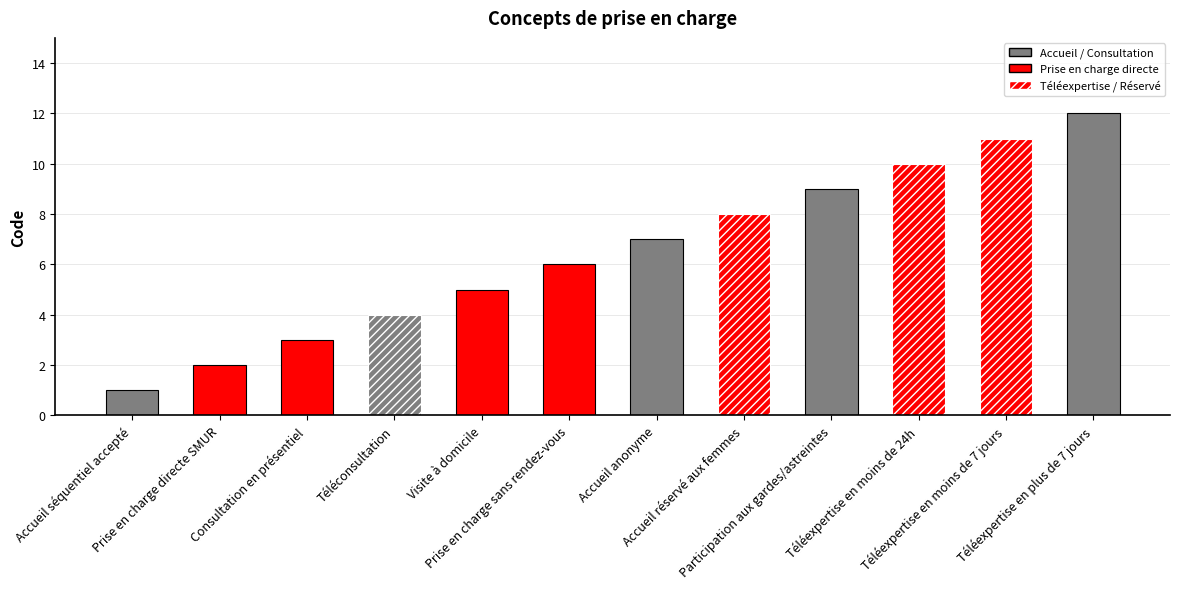

List the labels in order of value, smallest first.

Accueil séquentiel accepté, Prise en charge directe SMUR, Consultation en présentiel, Téléconsultation, Visite à domicile, Prise en charge sans rendez-vous, Accueil anonyme, Accueil réservé aux femmes, Participation aux gardes/astreintes, Téléexpertise en moins de 24h, Téléexpertise en moins de 7 jours, Téléexpertise en plus de 7 jours